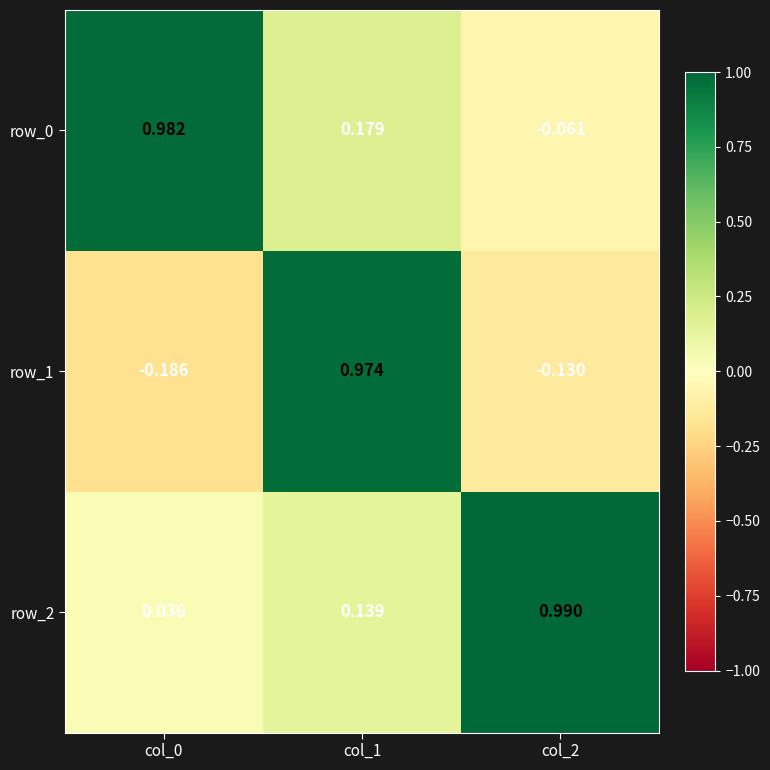

Which series changed the most between col_0 and col_2?

row_0